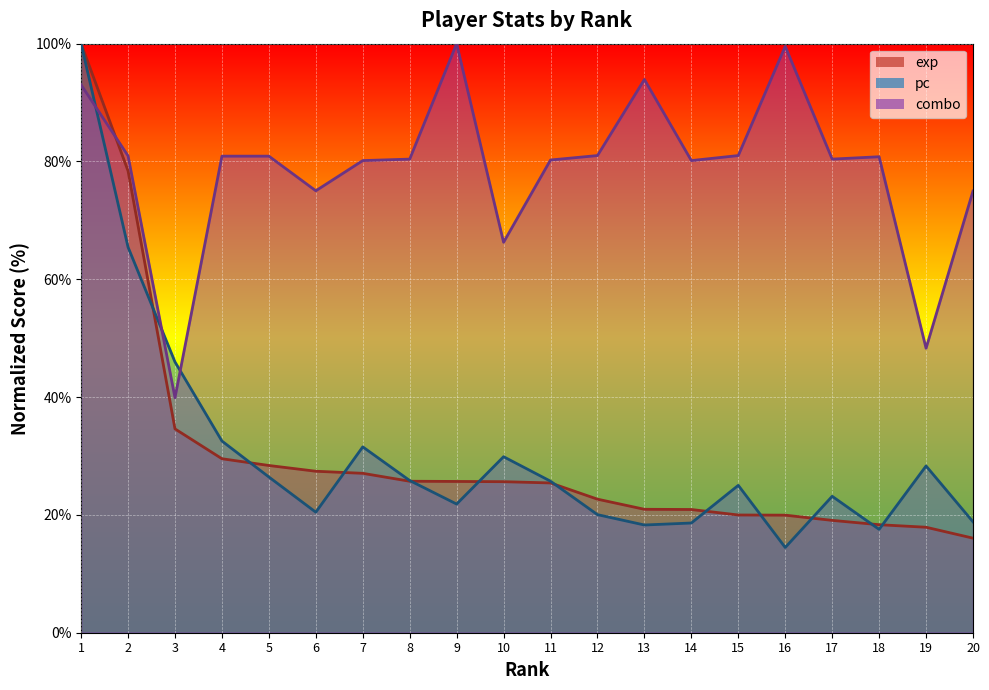

Count the number of categories in the chart.

20